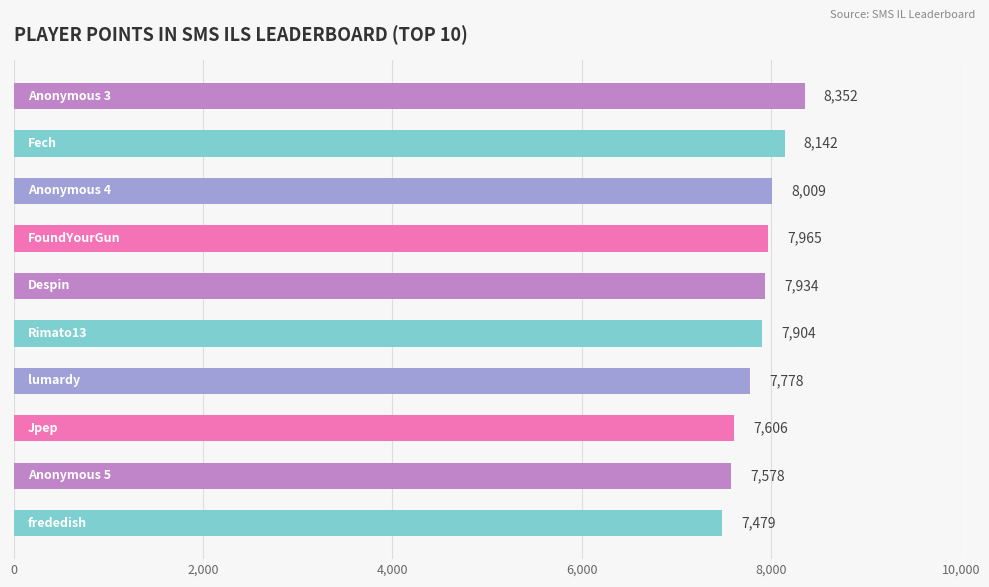

What is the greatest value displayed?

8352